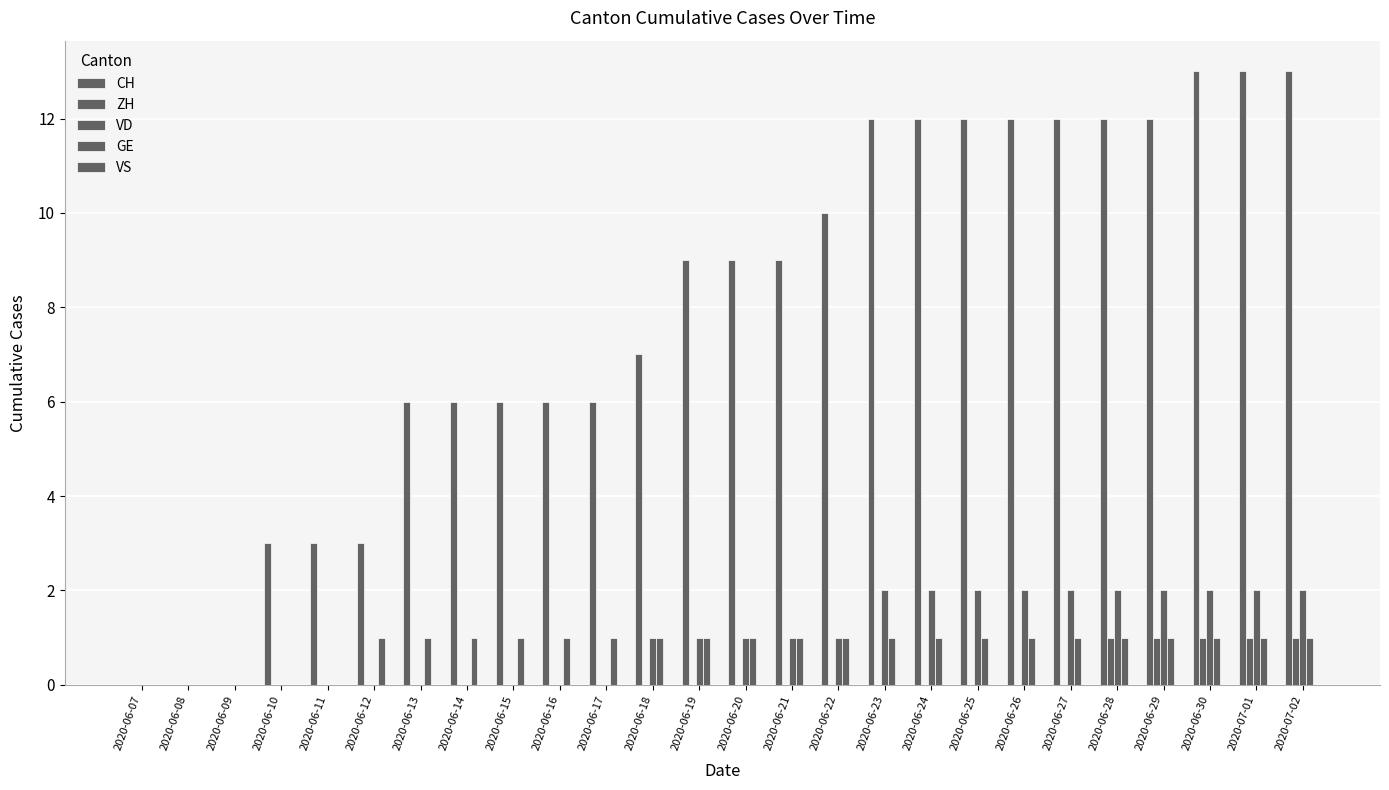

What is the label of the 19th bar from the right?

2020-06-14